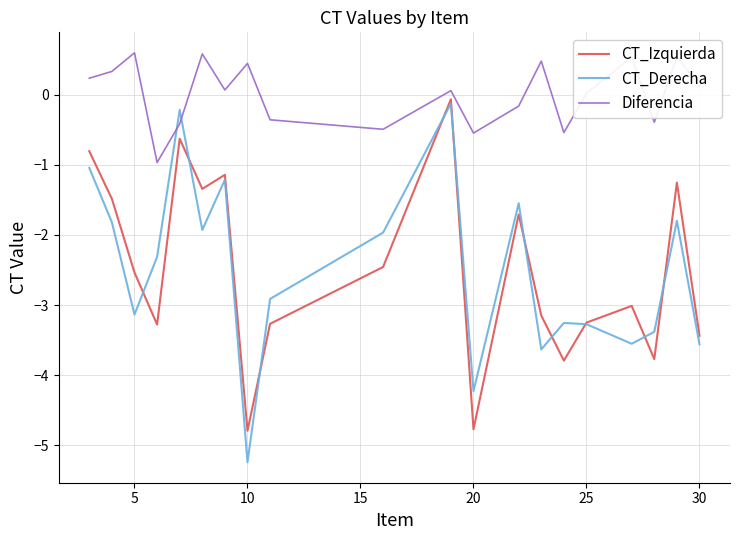

Does the chart have visible grid lines?

Yes